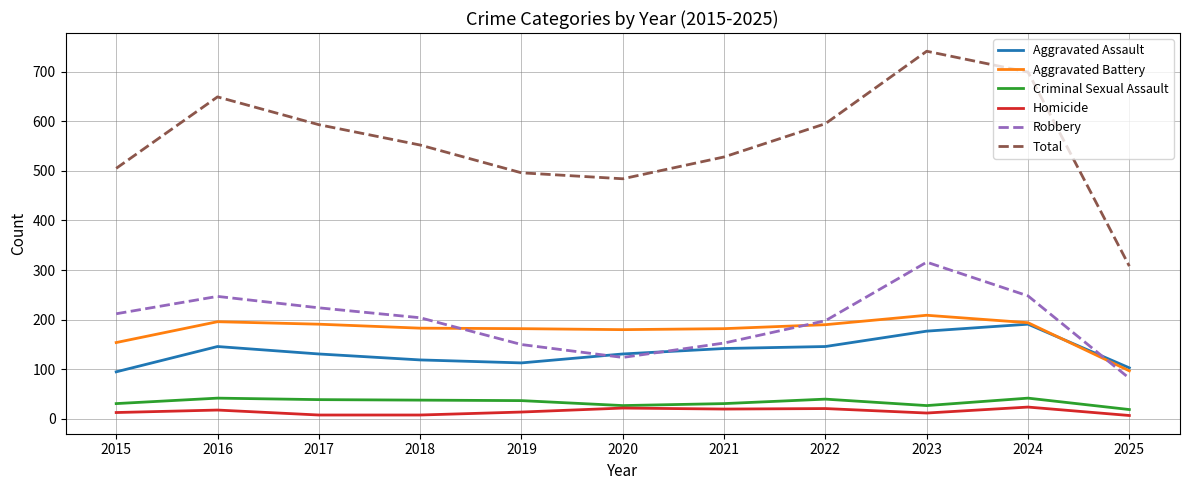

What is the highest value of the Criminal Sexual Assault series?

42